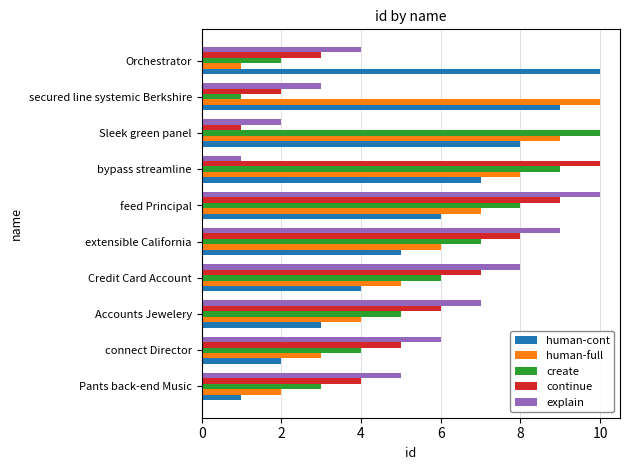

The human-full series shows 10 at secured line systemic Berkshire. True or false?

True